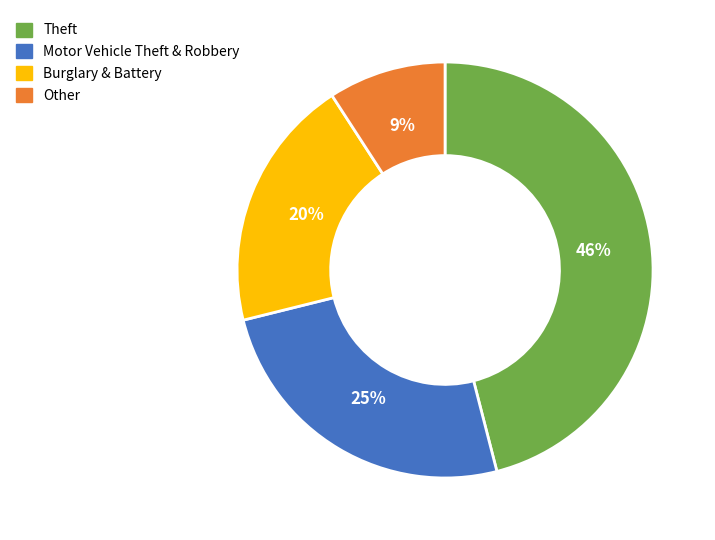

To the nearest percent, what is the average slice percentage?

25%